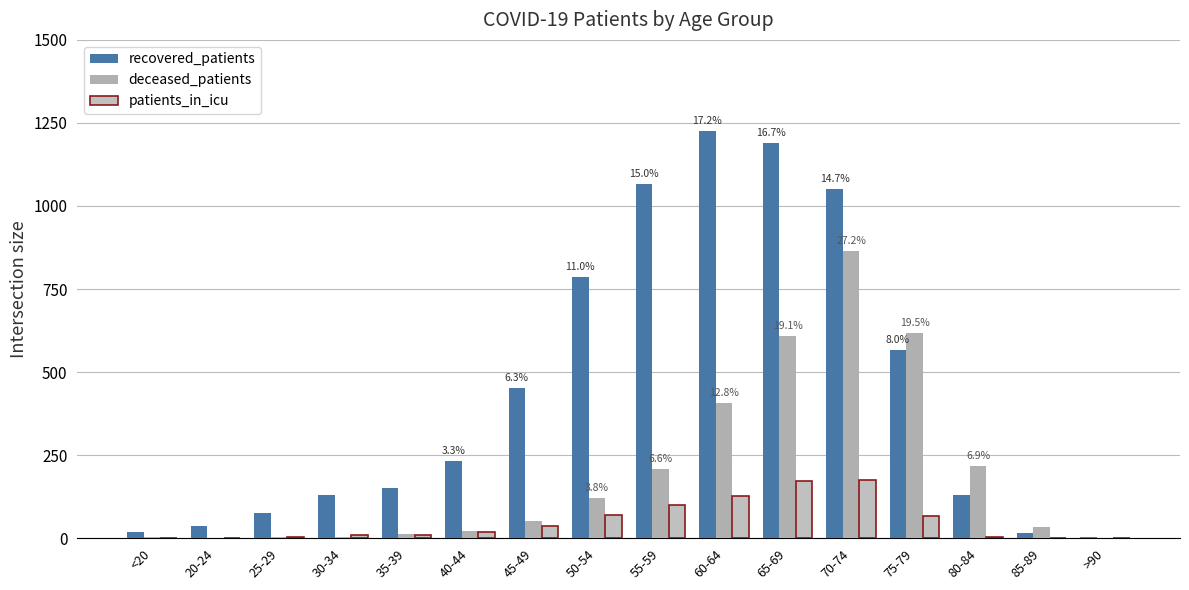

Reading left to right, extract all data points from this chart.

recovered_patients: 18	37	75	129	151	232	451	787	1066	1225	1190	1051	567	129	16	4
deceased_patients: 3	0	4	4	13	21	52	122	209	406	609	865	619	218	35	2
patients_in_icu: 0	1	3	11	9	18	36	71	101	126	173	176	66	4	0	0